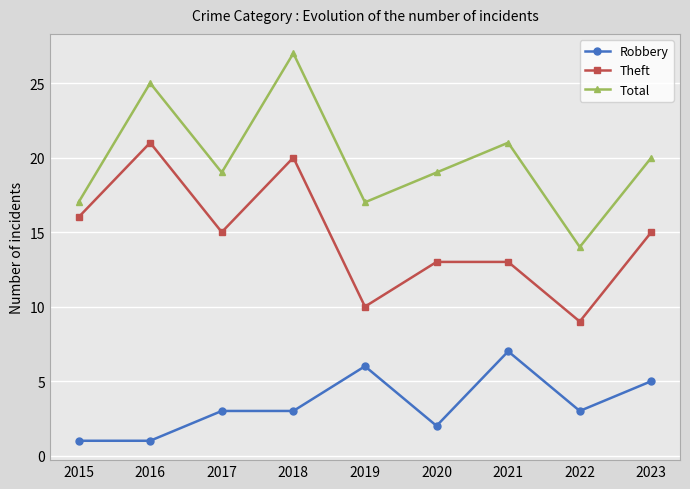

True or false: Robbery and Theft cross at least once.

False